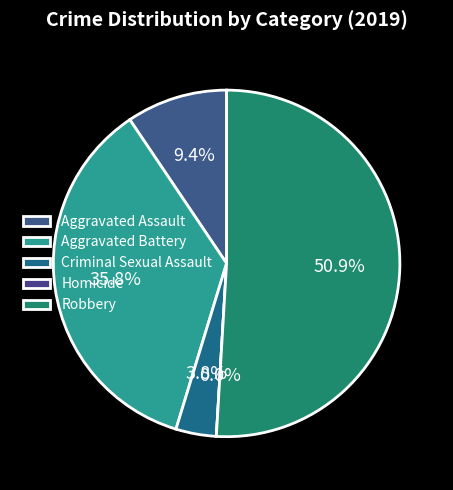

Approximately how many times larger is the value at Robbery compared to Aggravated Battery?

1.4